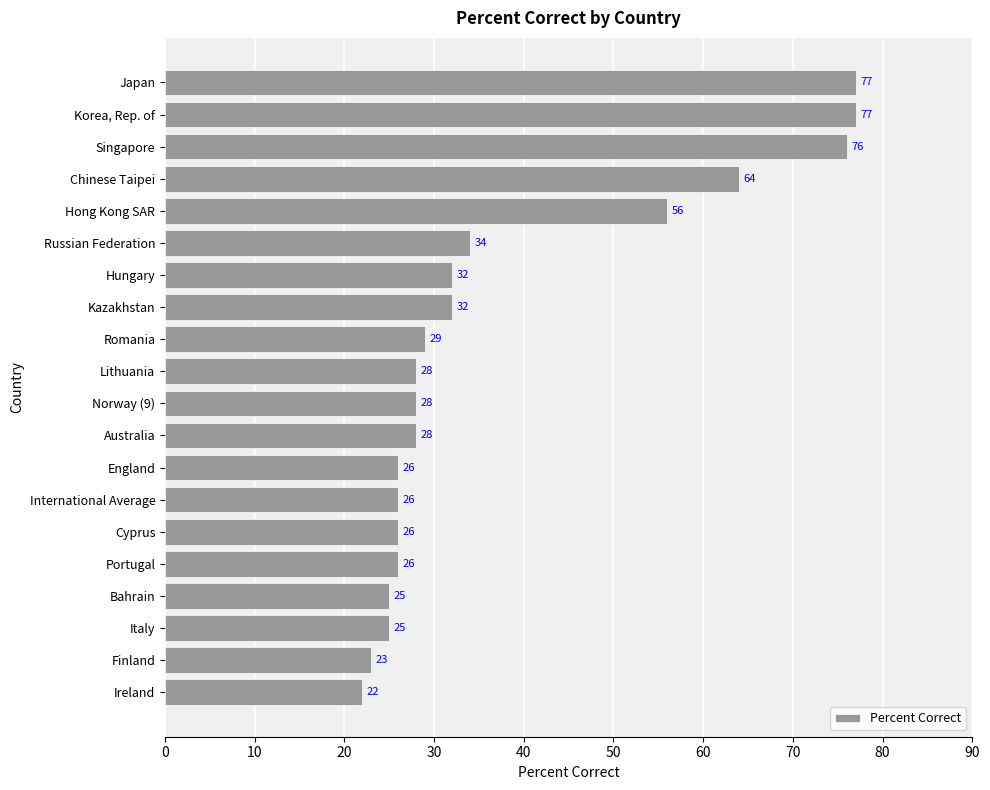

What is the ratio of the value at England to the value at Cyprus?

1.0